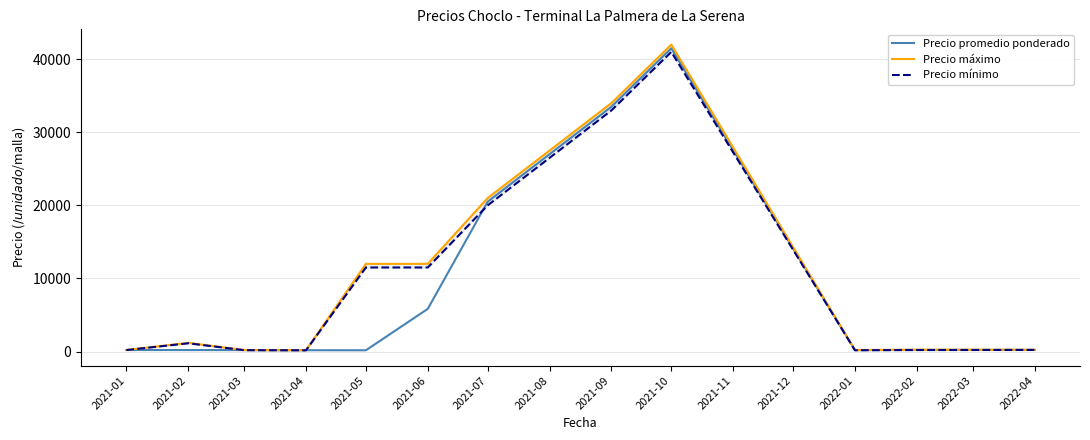

At 2021-03, list the series in order from smallest to largest.

Precio mínimo, Precio promedio ponderado, Precio máximo